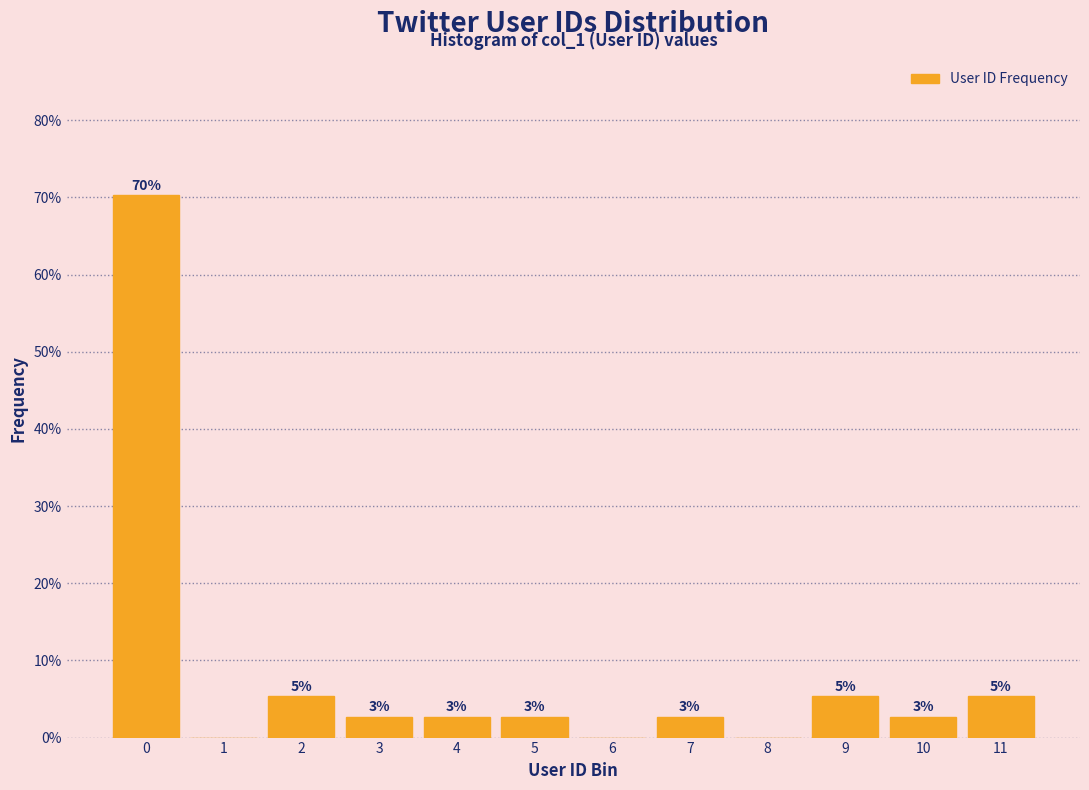

Are the bars horizontal?

No